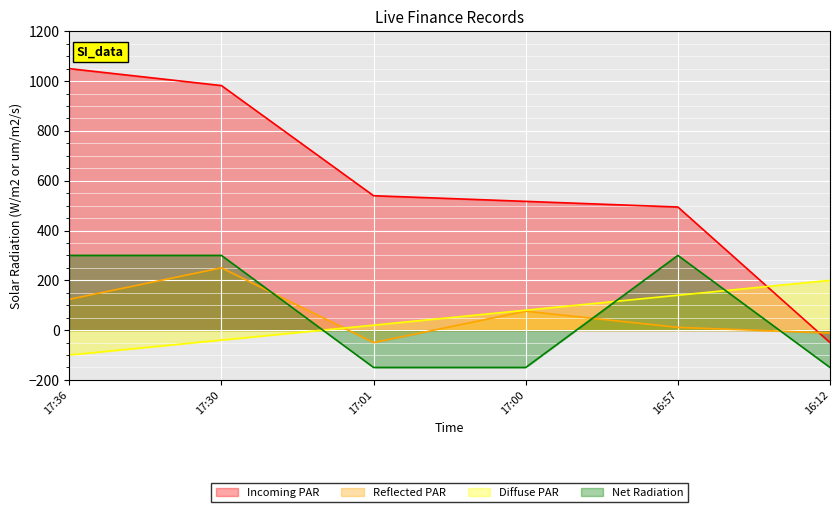

Which series has the largest total across all categories?

Incoming PAR